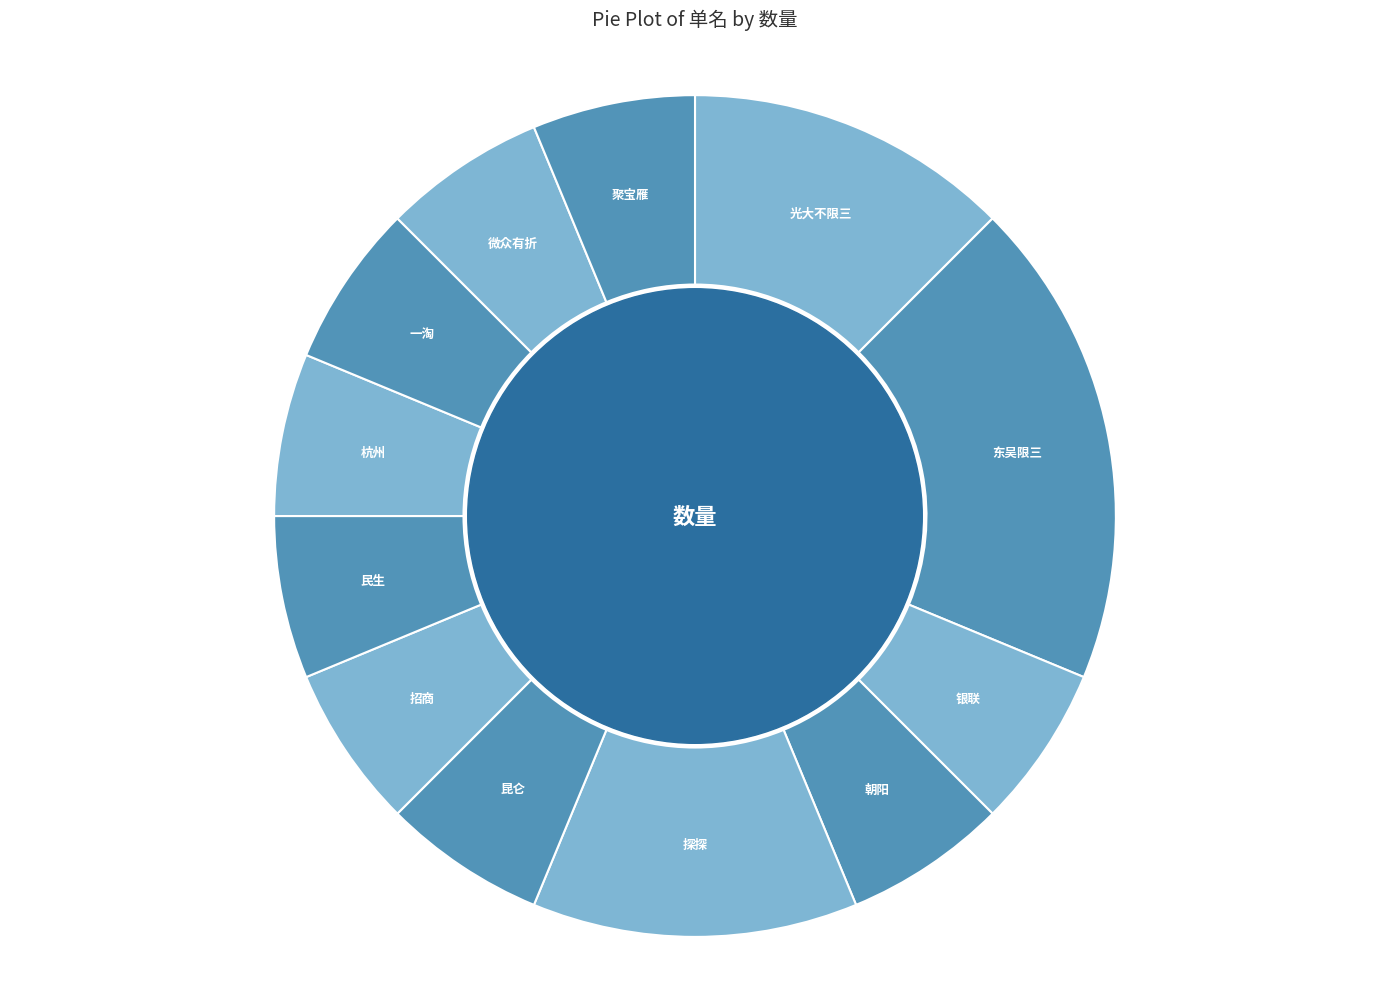

Does 朝阳 account for over 50% of the chart?

No